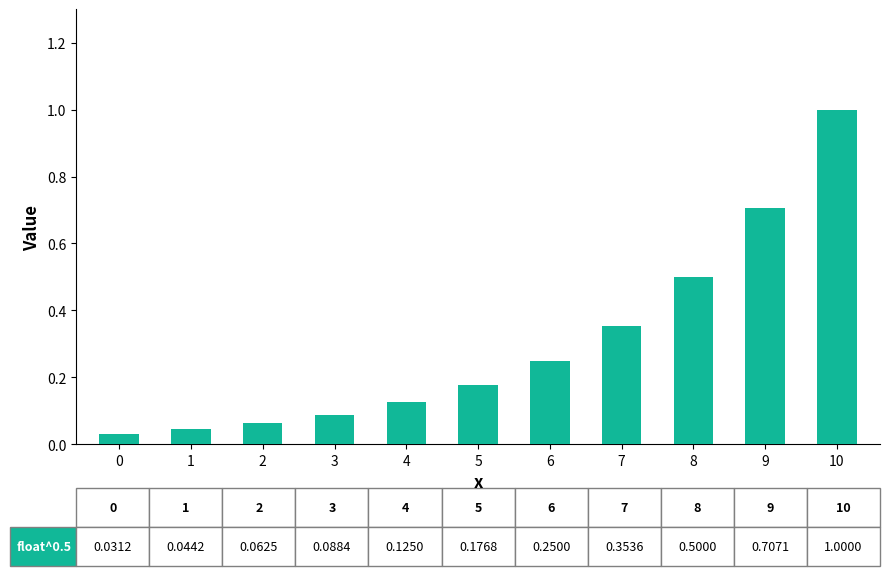

What is the value of the 9th bar from the left?

0.5